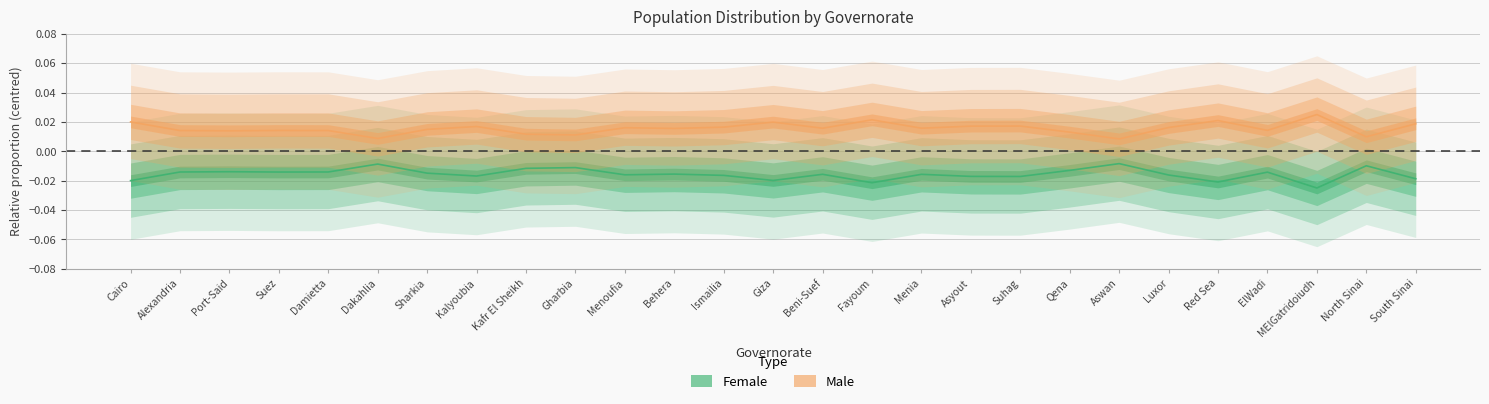

True or false: Male proportion and Female proportion cross at least once.

False